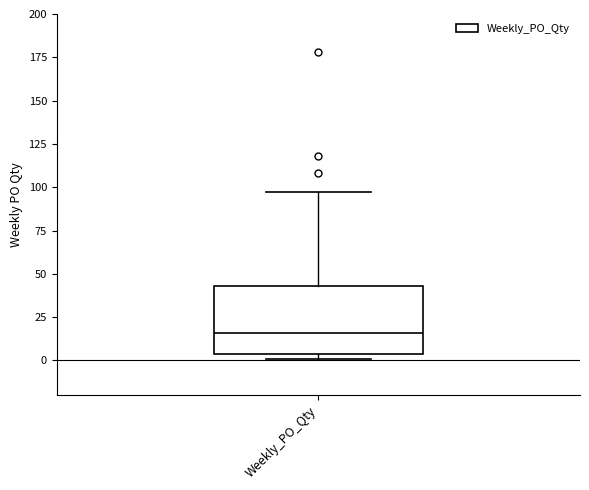

Read this box plot against the y-axis: the position of the median line, the range covered by the box, and the ends of both whiskers. The values are not printed on the chart, so give them approximately, as read against the axis.

median 15, box 5 to 45, whiskers 0 to 95